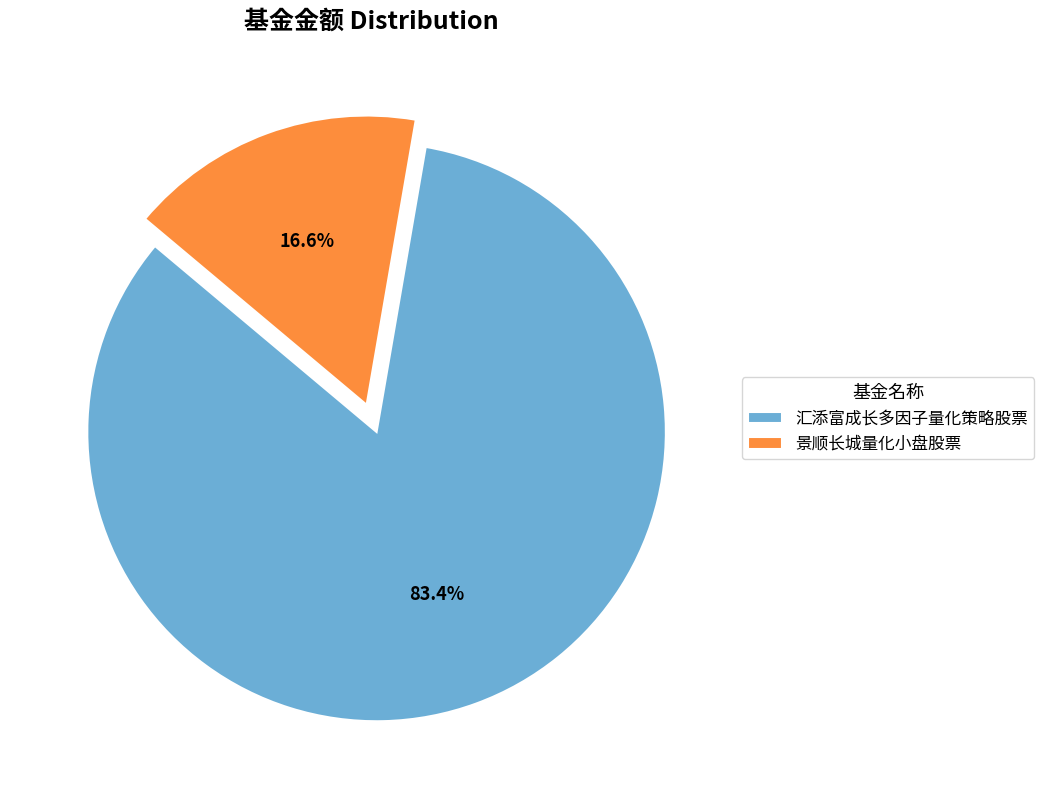

What is the smallest slice in the pie chart?

景顺长城量化小盘股票